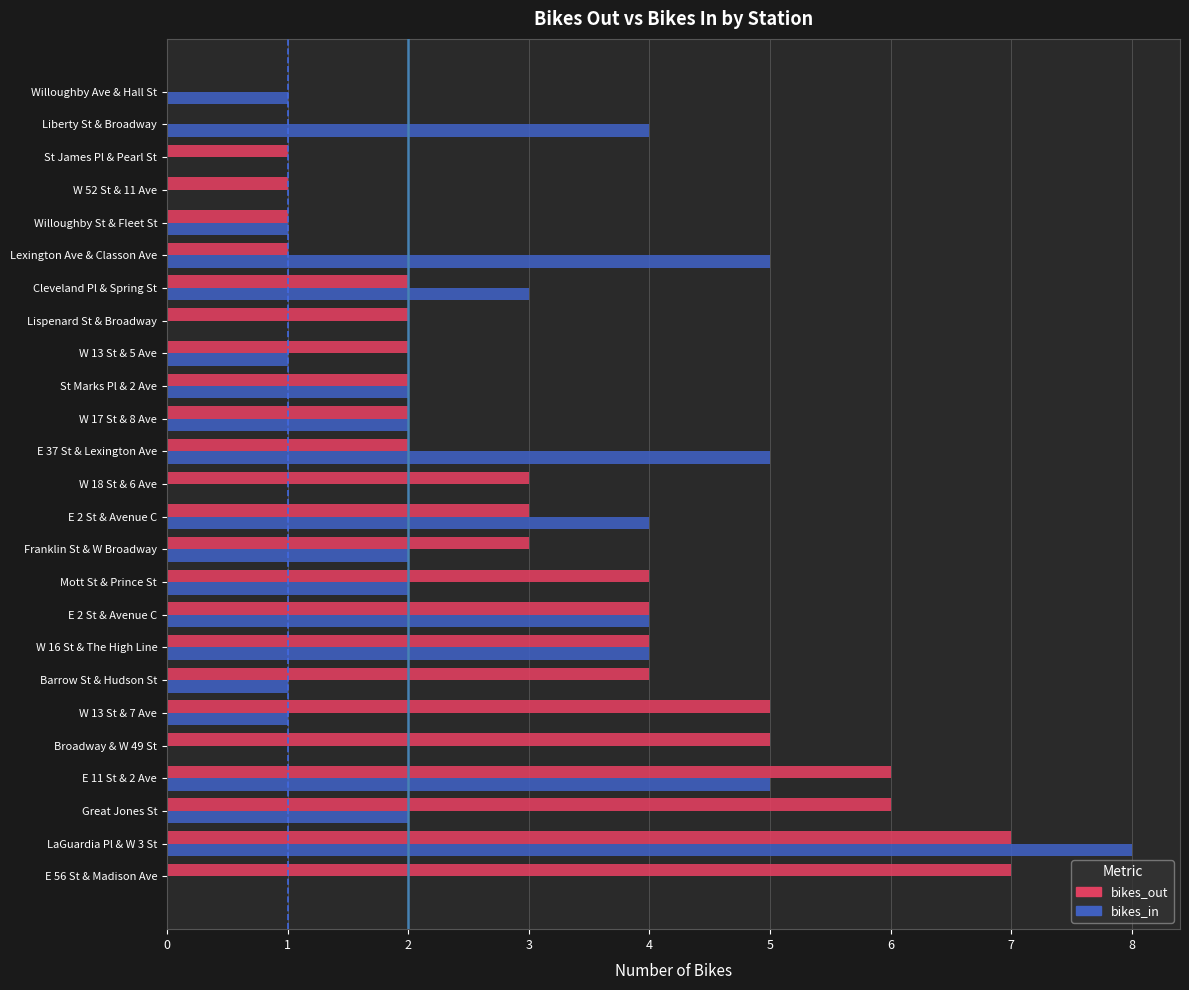

What is the difference between the maximum and second lowest values in the bikes_in series?

8